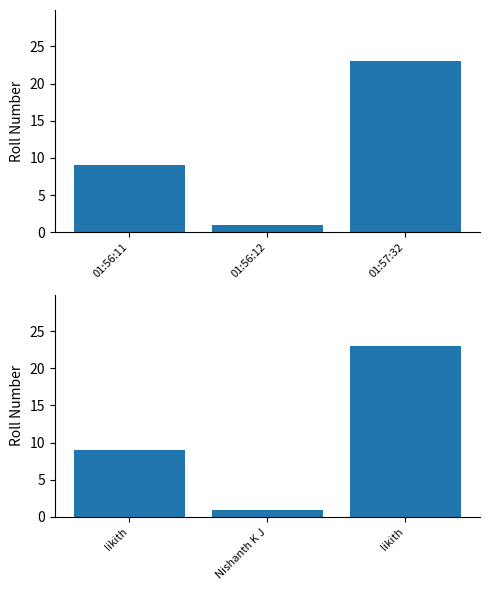

The value at Nishanth K J is 1. True or false?

True